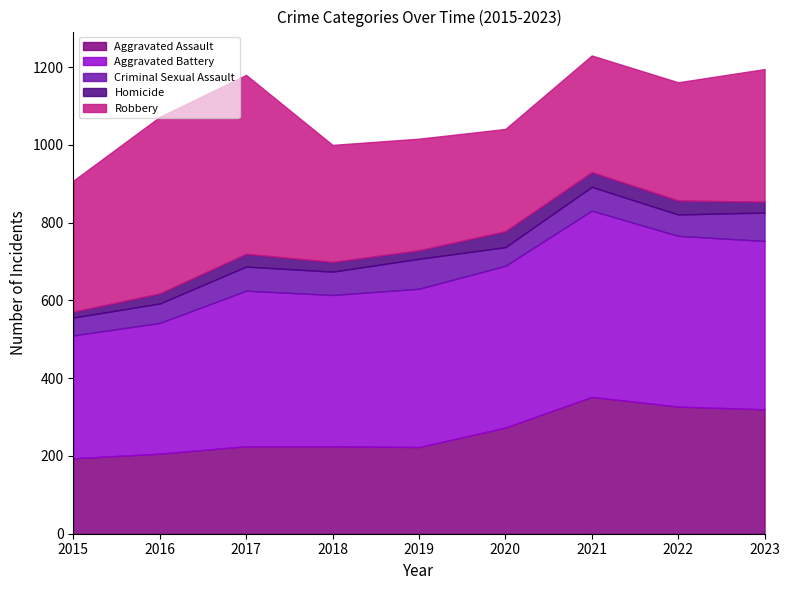

The Robbery series shows 797 at 2017. True or false?

False